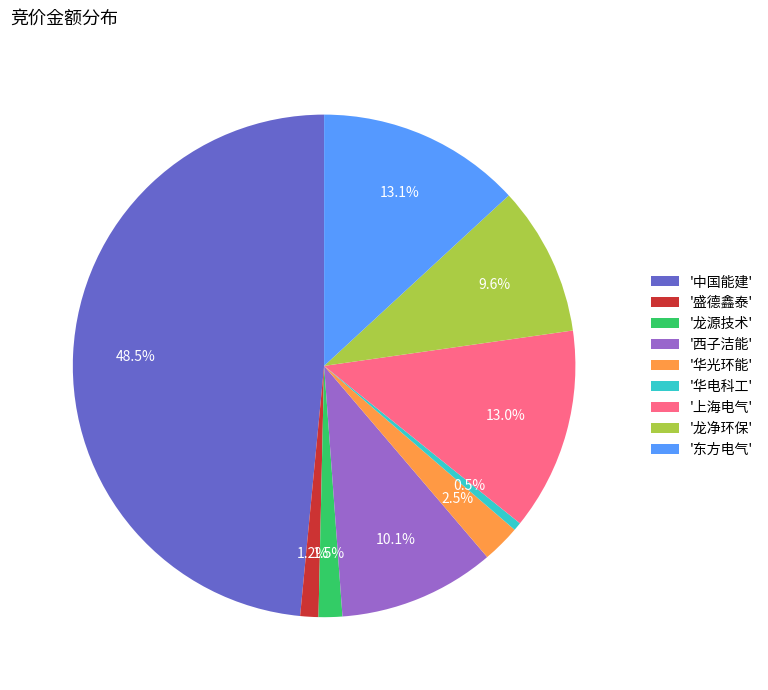

Count the number of slices in the pie.

9